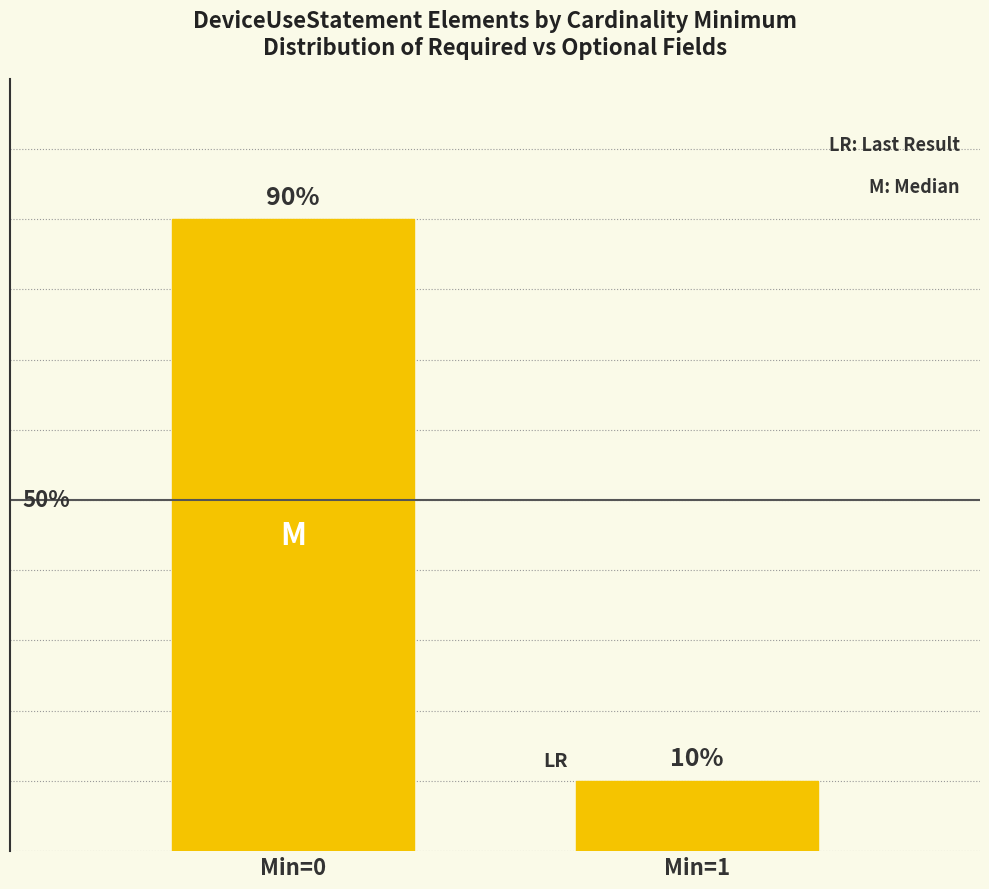

Are the bars horizontal?

No